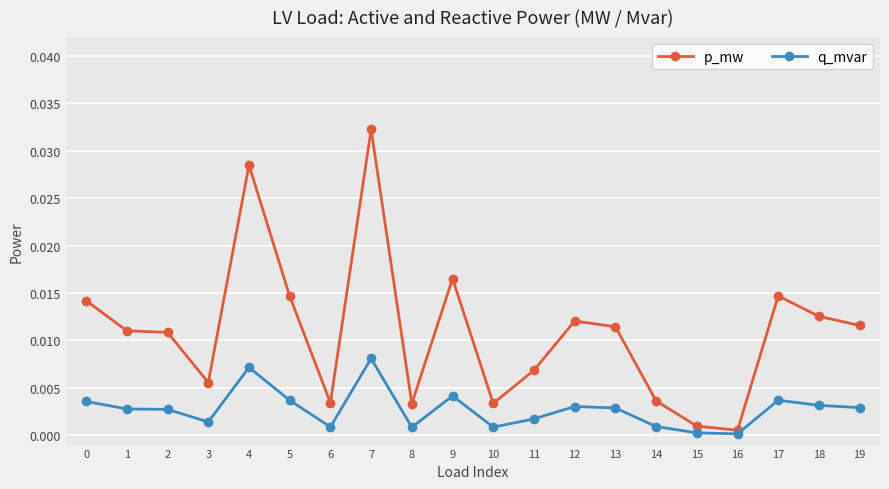

Count the number of categories in the chart.

20